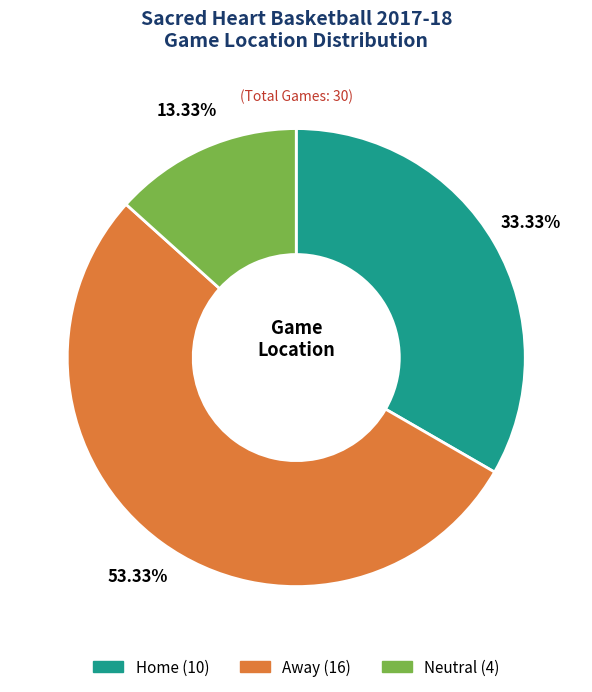

What portion of the pie excludes Away?

46.7%